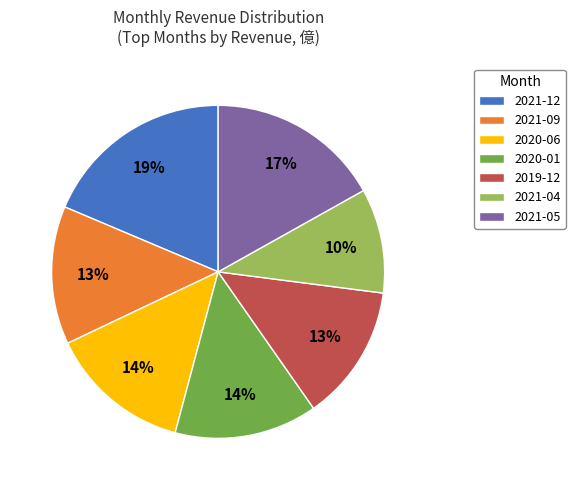

Combined, do 2021-12 and 2021-05 account for over 50%?

No